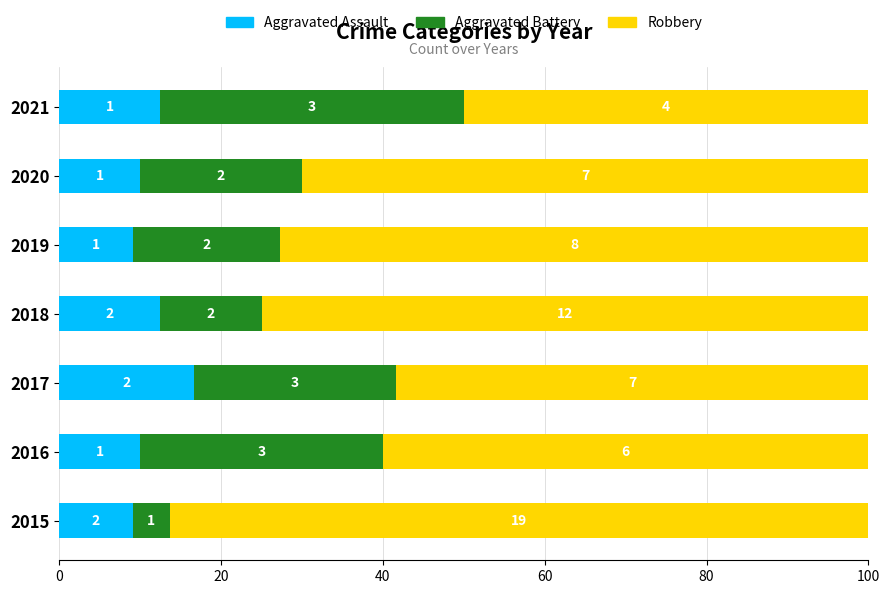

What are all the series names shown in the legend?

Aggravated Assault, Aggravated Battery, Robbery